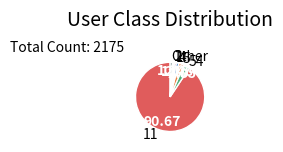

Is there a majority slice in this chart?

Yes